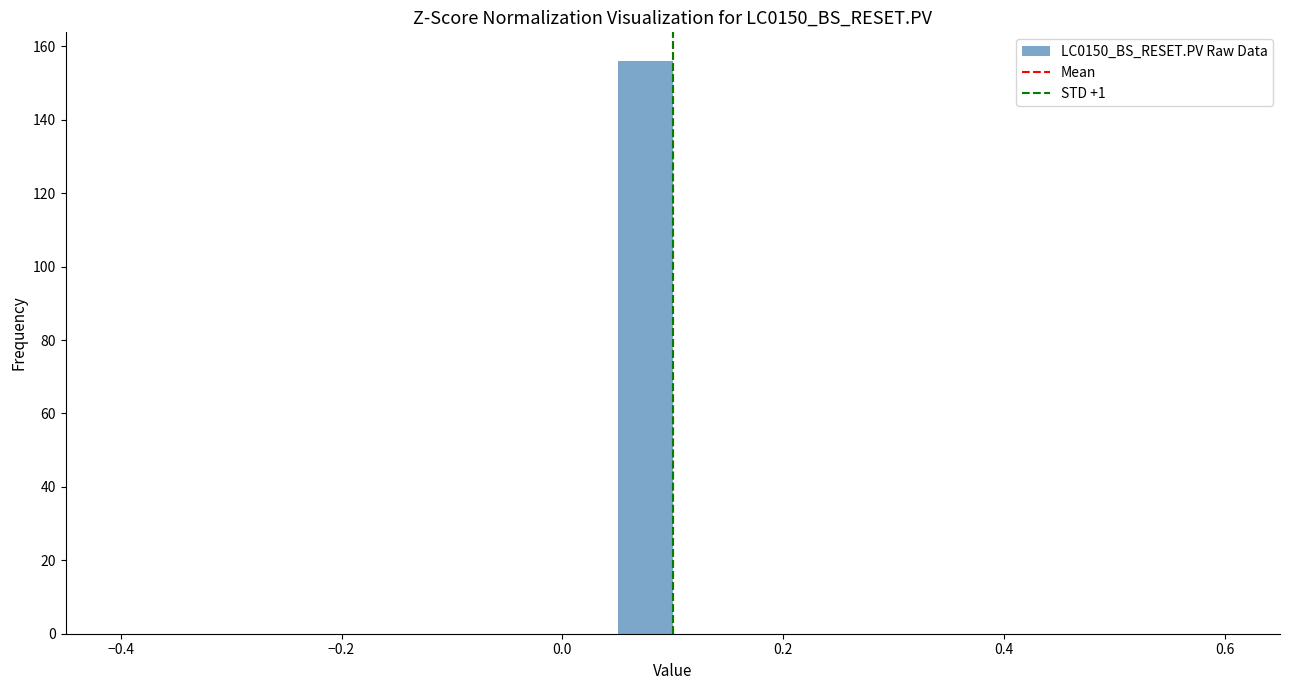

Around what value on the x-axis is the tallest bar? Give the approximate position of its centre, as read against the axis.

0.08